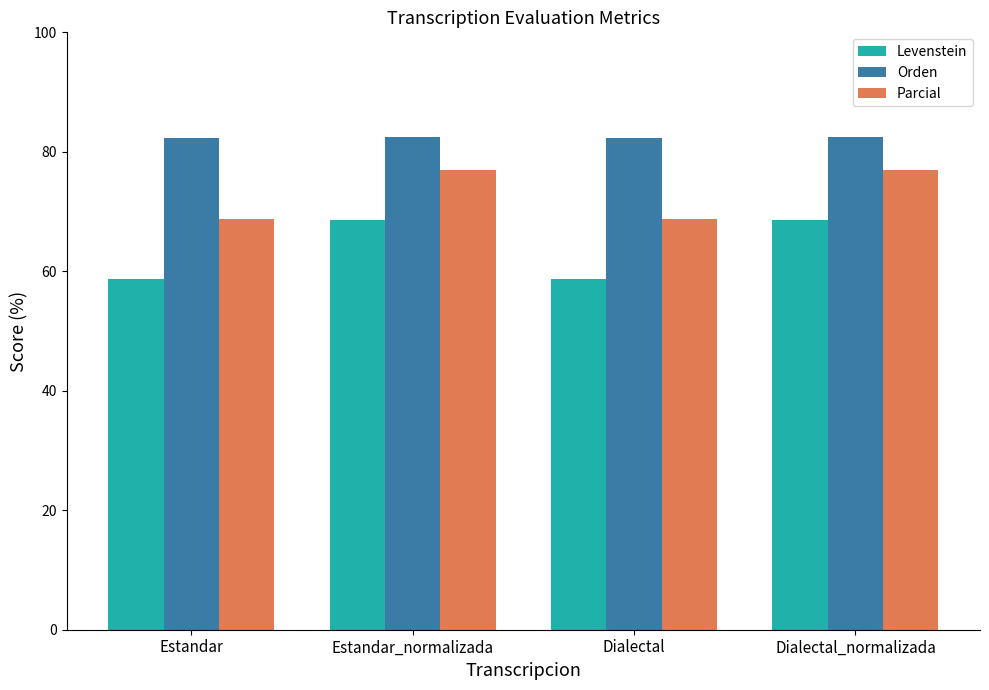

Which series has the widest spread of values?

Levenstein